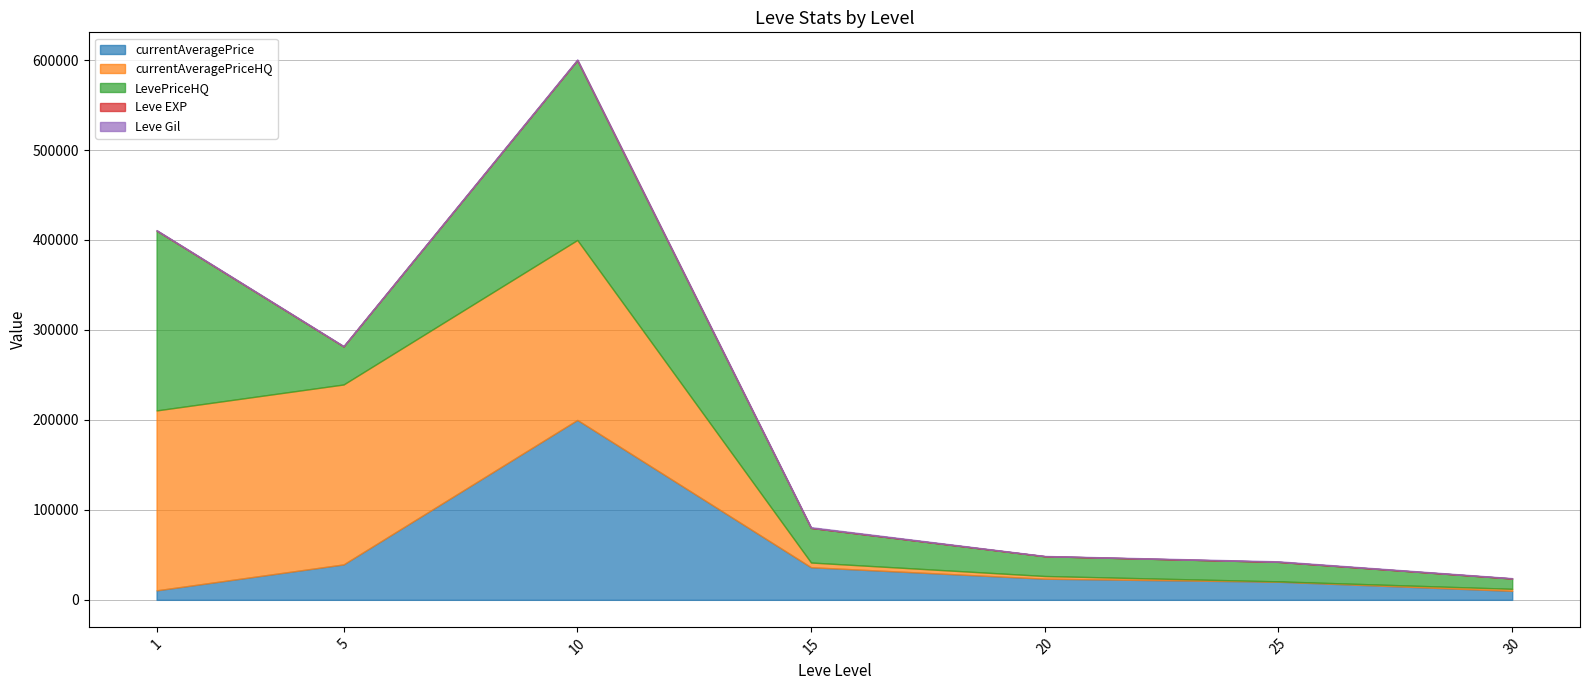

What is the highest value of the currentAveragePrice series?

200000.0